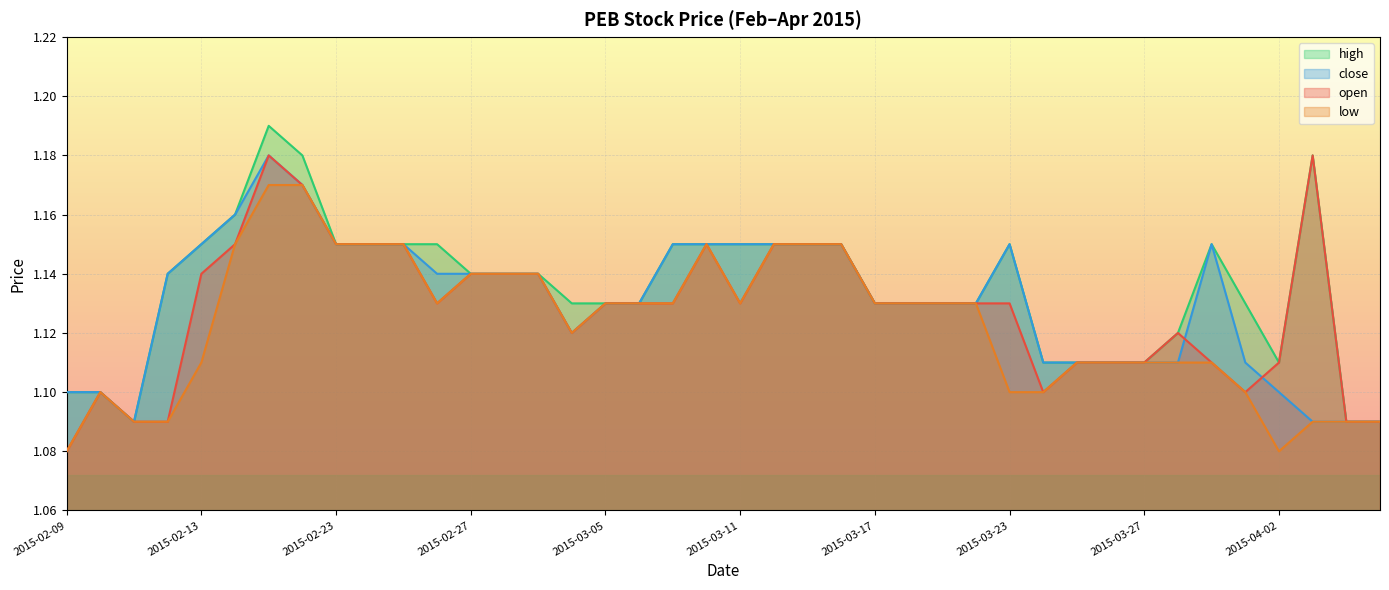

The low series shows 1.1 at 2015-03-24. True or false?

True